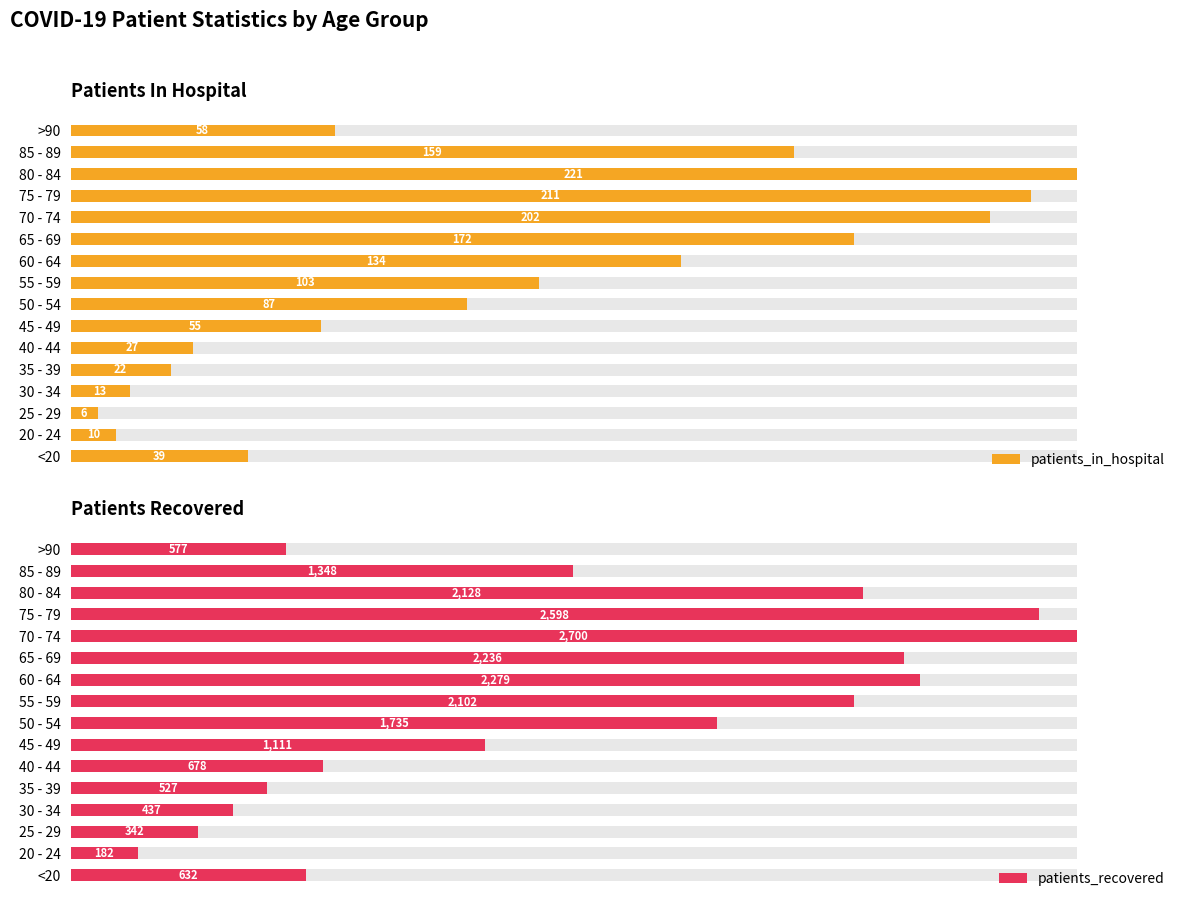

Which series has the largest range (max minus min)?

patients_in_hospital